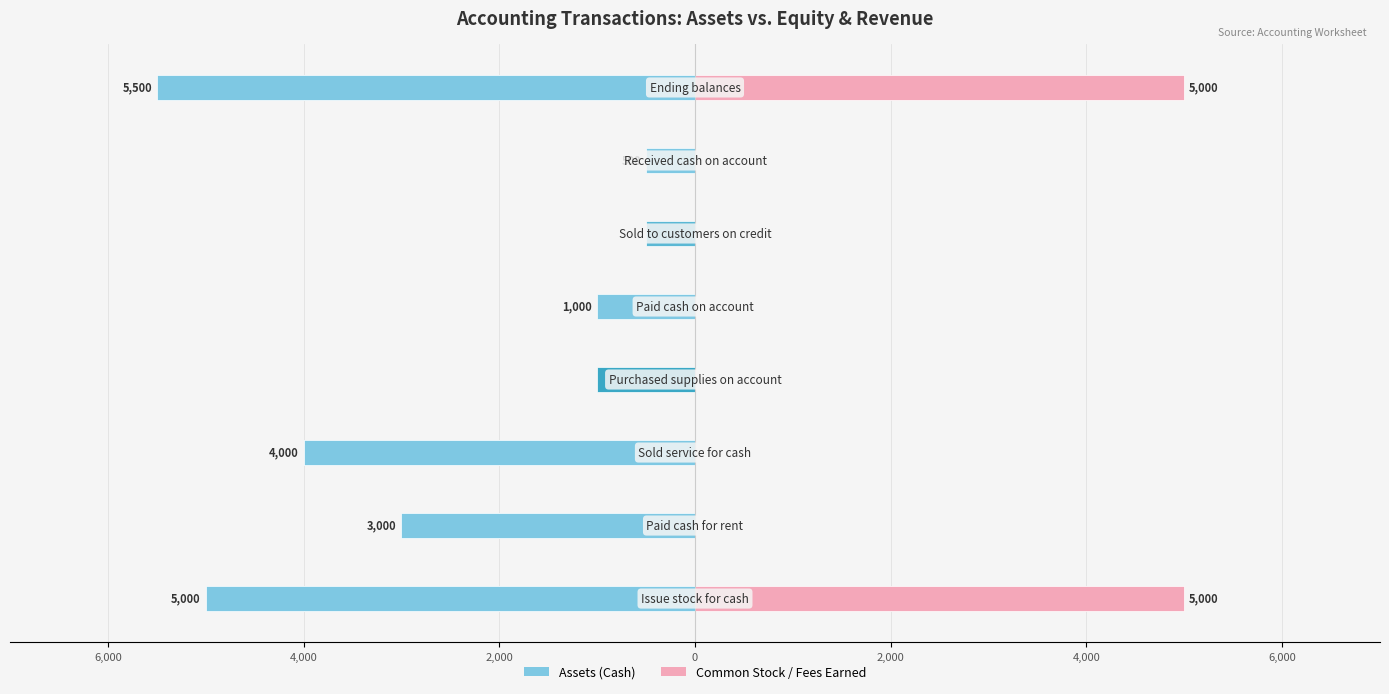

Is it true that Assets (Cash) equals -5500 at 7?

True